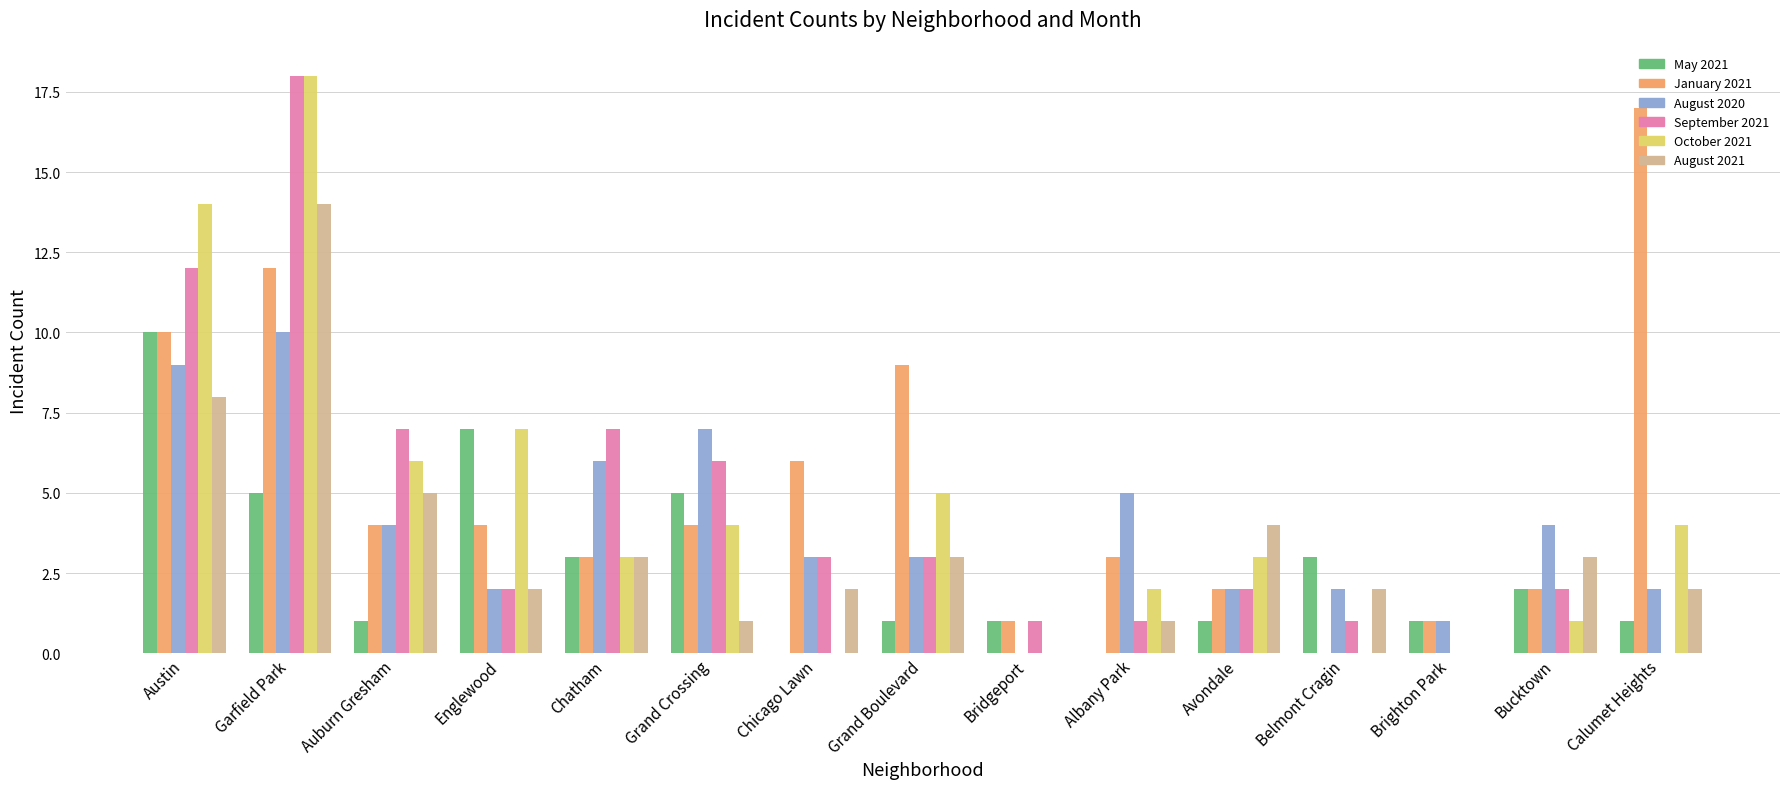

Which label corresponds to the largest value in the chart?

Garfield Park